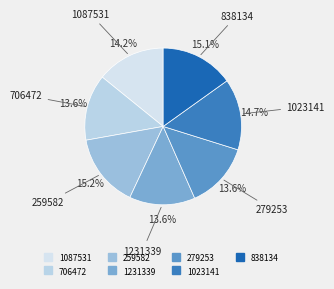

What percentage is the 706472 slice, to the nearest percent?

14%